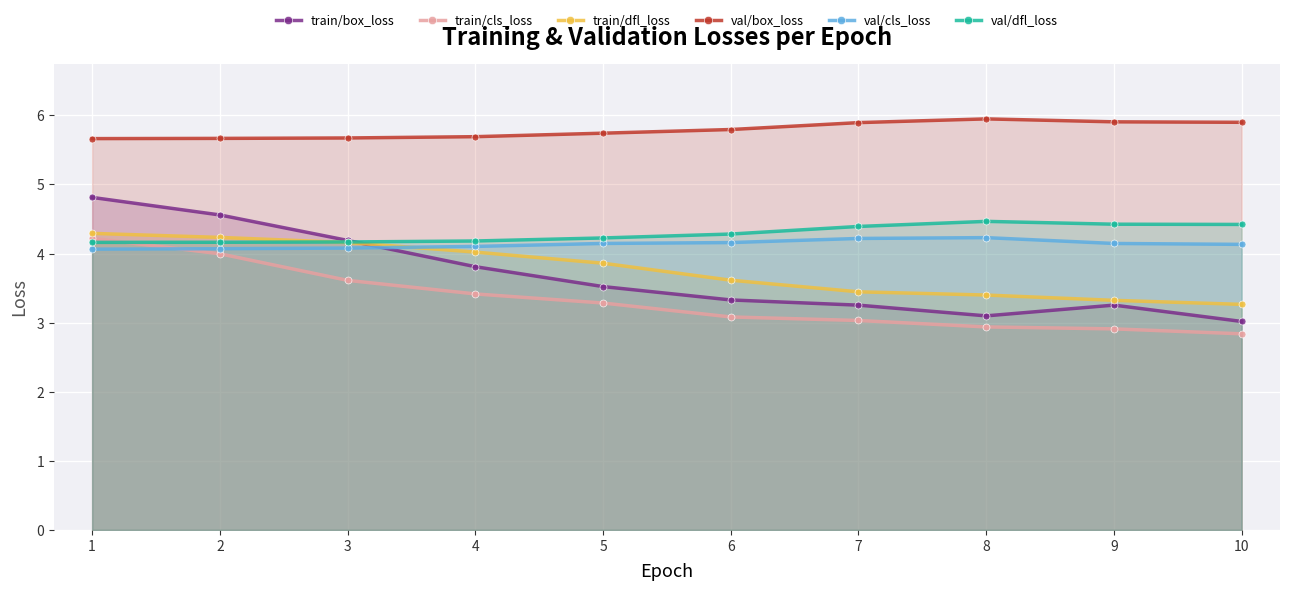

Reading left to right, transcribe all the data shown in this chart.

train/box_loss: 4.8	4.6	4.2	3.8	3.5	3.3	3.3	3.1	3.3	3.0
train/cls_loss: 4.2	4.0	3.6	3.4	3.3	3.1	3.0	2.9	2.9	2.8
train/dfl_loss: 4.3	4.2	4.2	4.0	3.9	3.6	3.4	3.4	3.3	3.3
val/box_loss: 5.7	5.7	5.7	5.7	5.7	5.8	5.9	5.9	5.9	5.9
val/cls_loss: 4.1	4.1	4.1	4.1	4.1	4.2	4.2	4.2	4.1	4.1
val/dfl_loss: 4.2	4.2	4.2	4.2	4.2	4.3	4.4	4.5	4.4	4.4